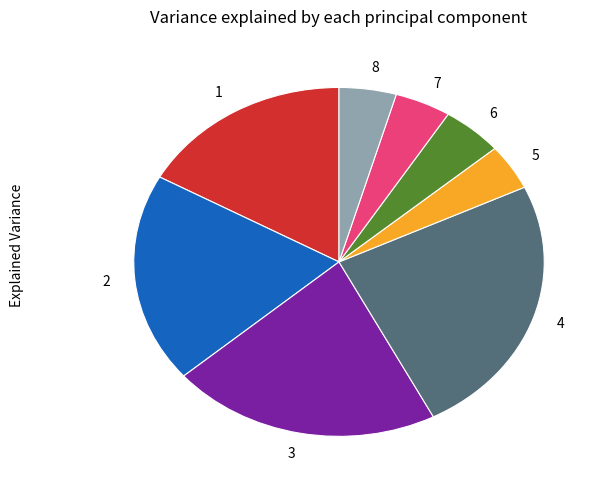

Is there a majority slice in this chart?

No